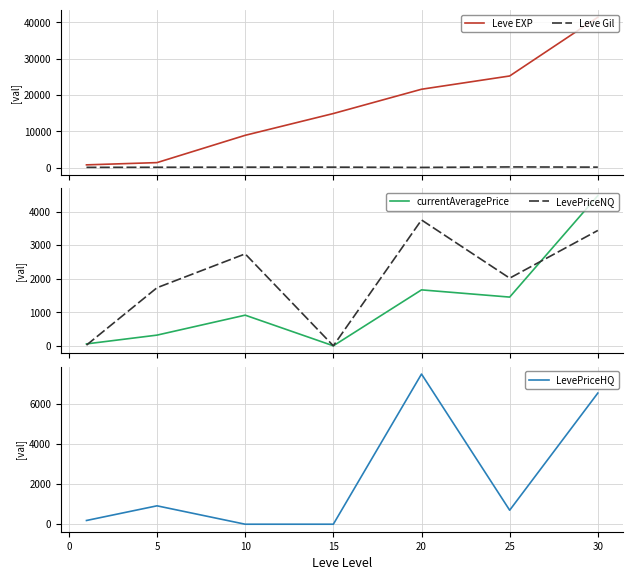

True or false: LevePriceHQ and Leve EXP cross at least once.

False